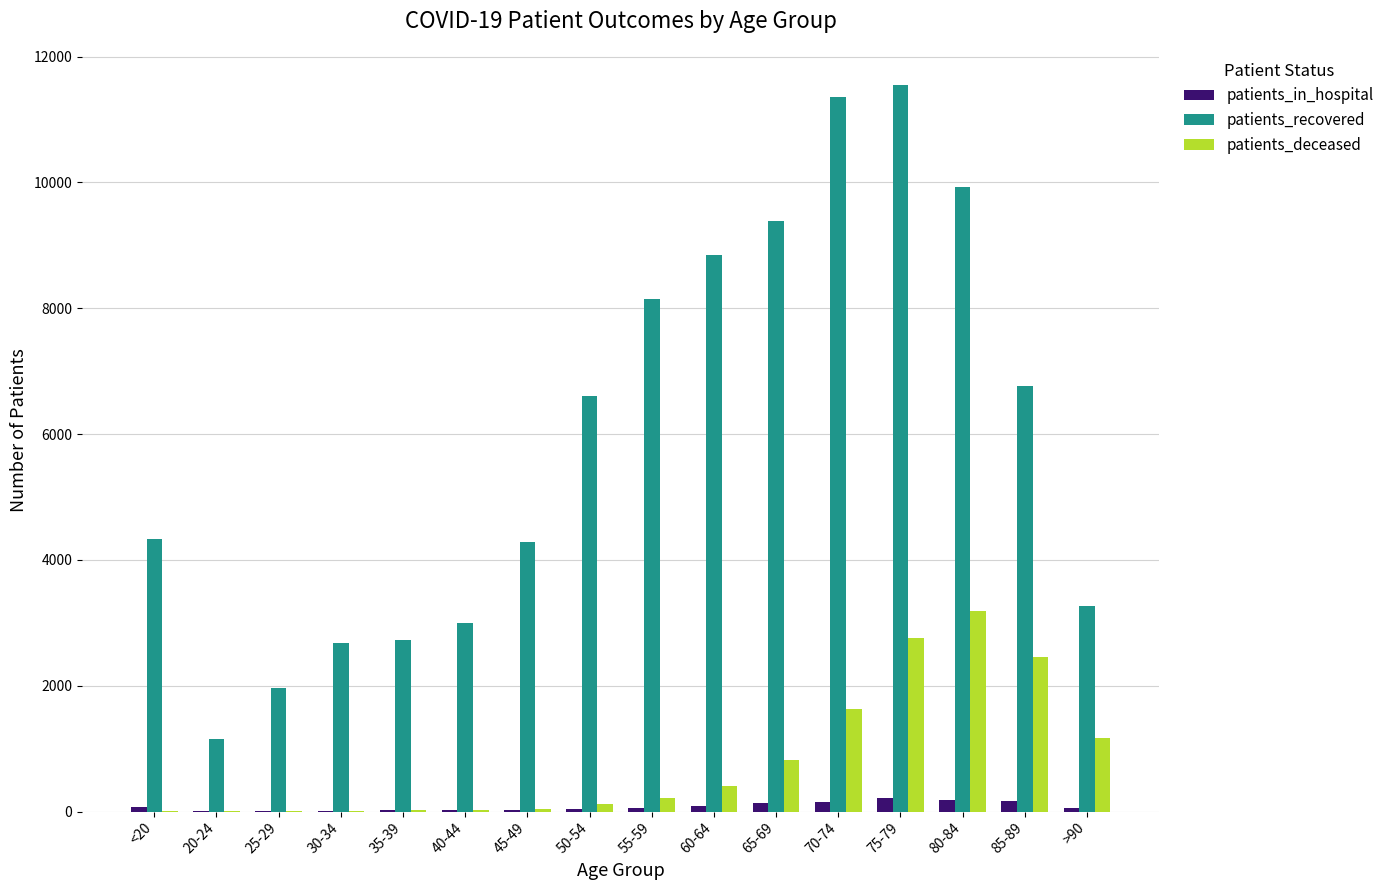

What are all the series names shown in the legend?

patients_in_hospital, patients_recovered, patients_deceased